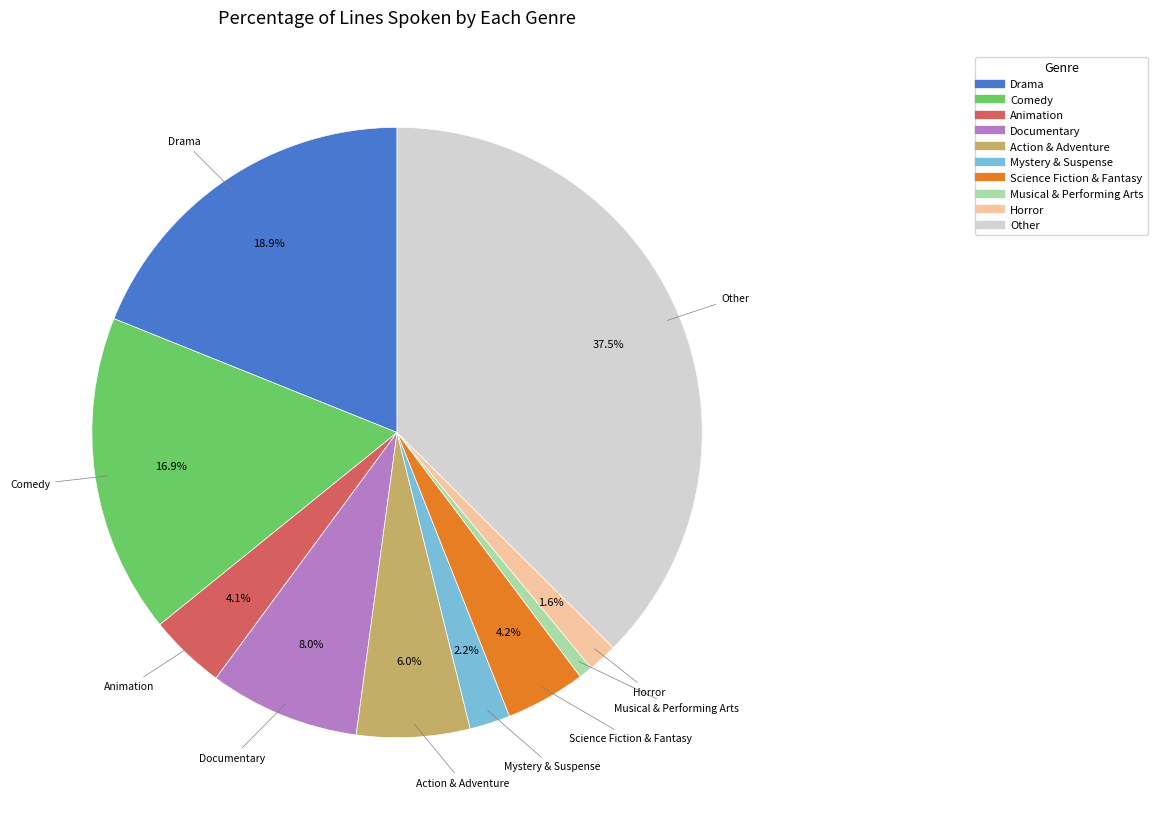

To the nearest percent, what is the difference between the Musical & Performing Arts and Comedy slice percentages?

16%